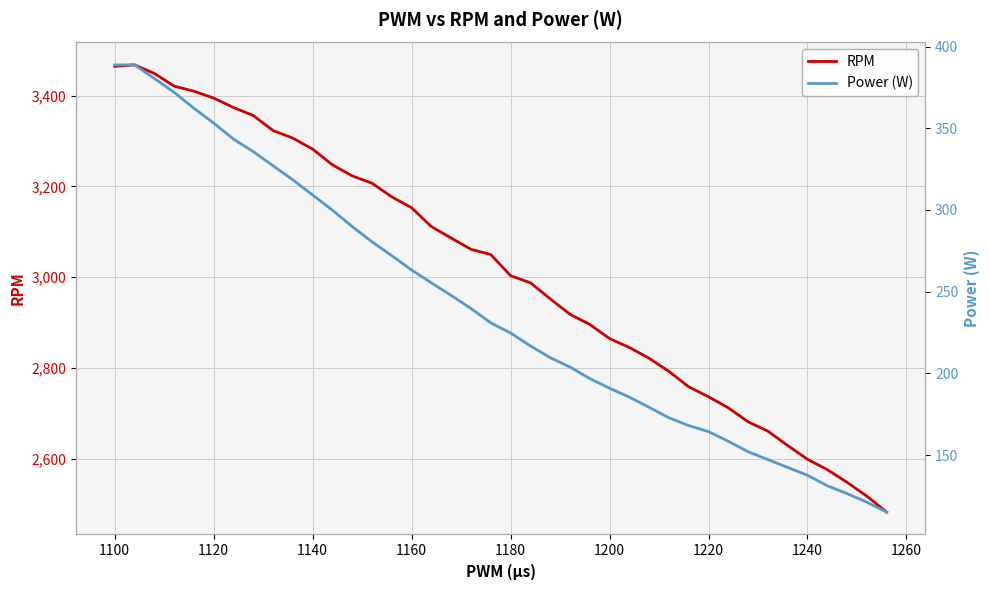

Which series has the widest spread of values?

RPM